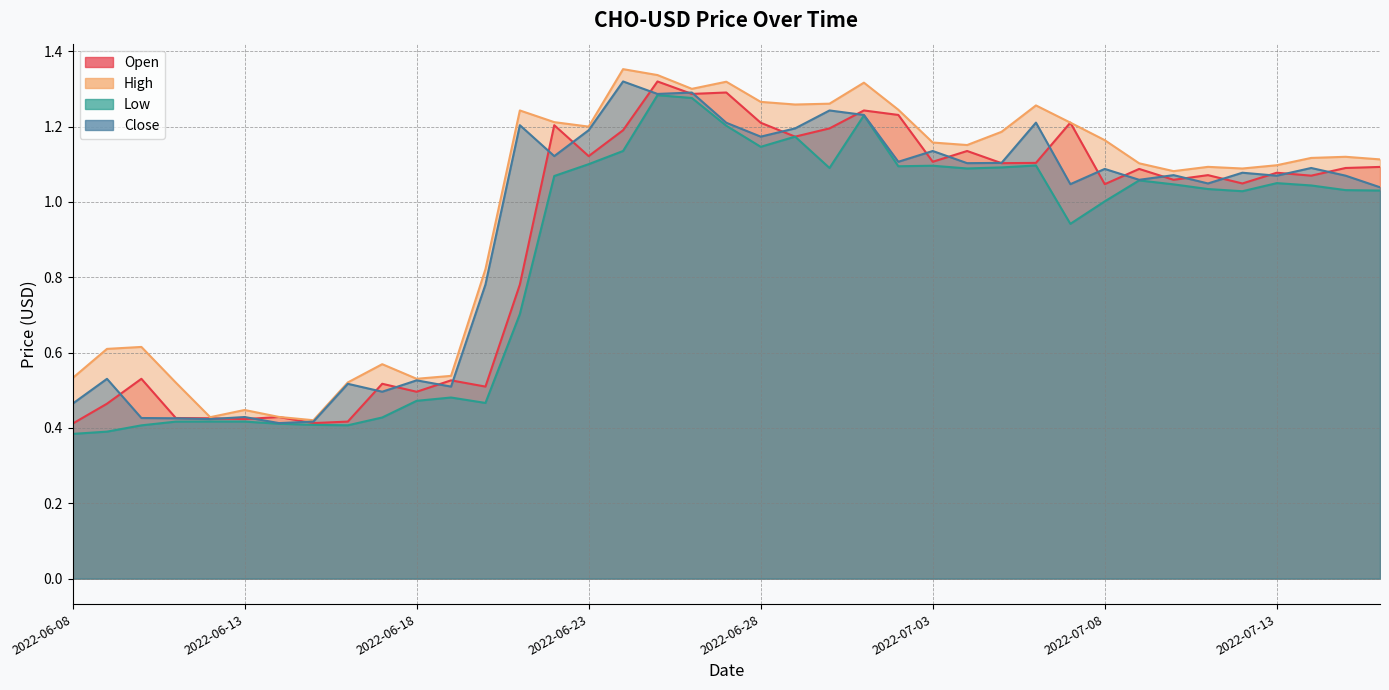

Which category has the highest value in the Close series?

2022-06-24